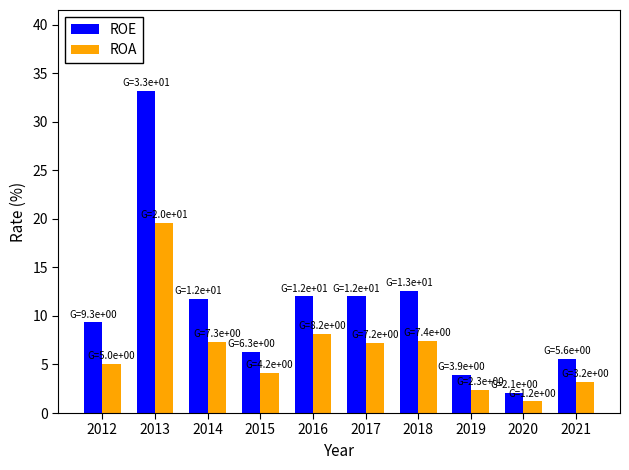

What is the value of the ROA bar at the 7th from the left?

7.4